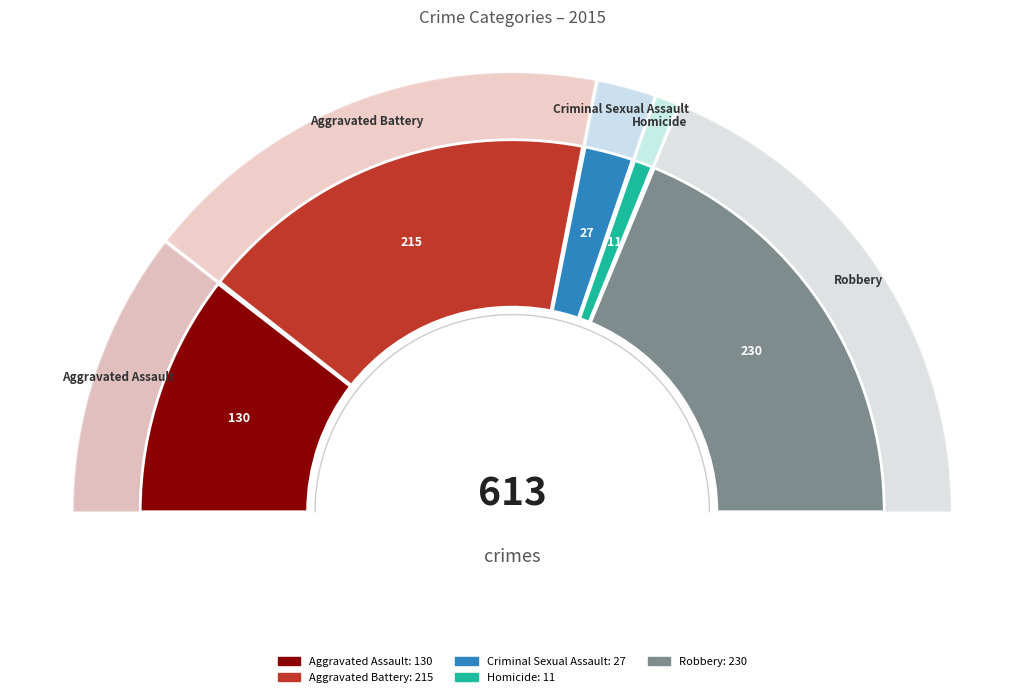

Count the number of slices in the pie.

5